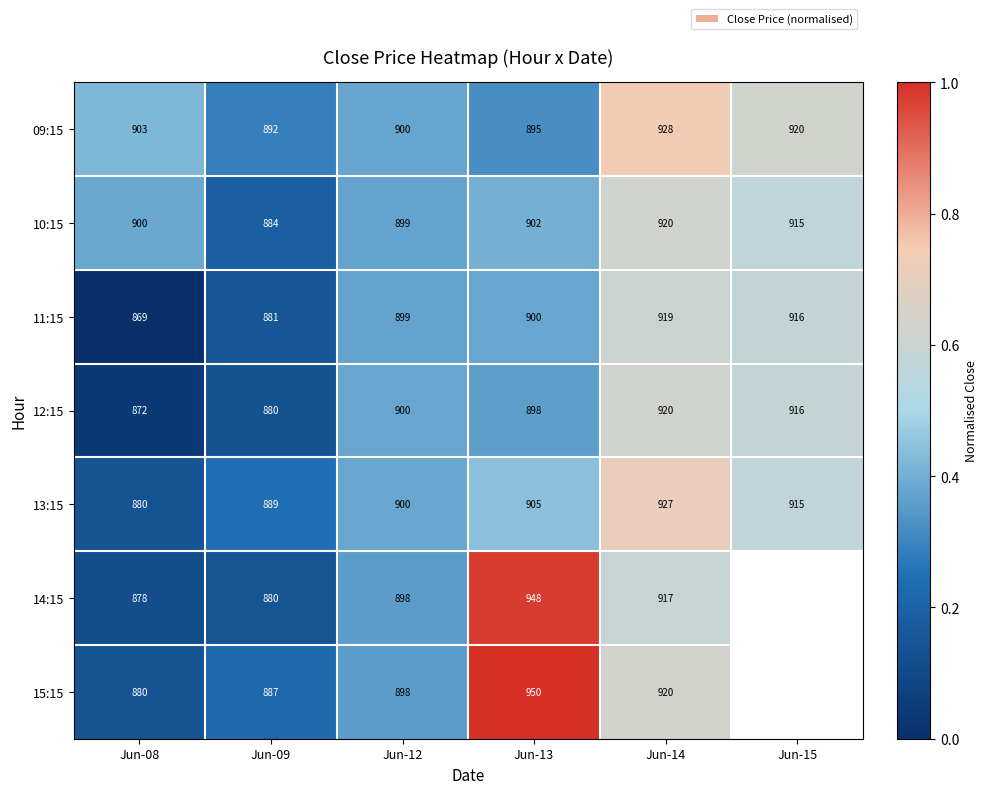

What is the spread (max minus min) of values at Jun-13?

55.0